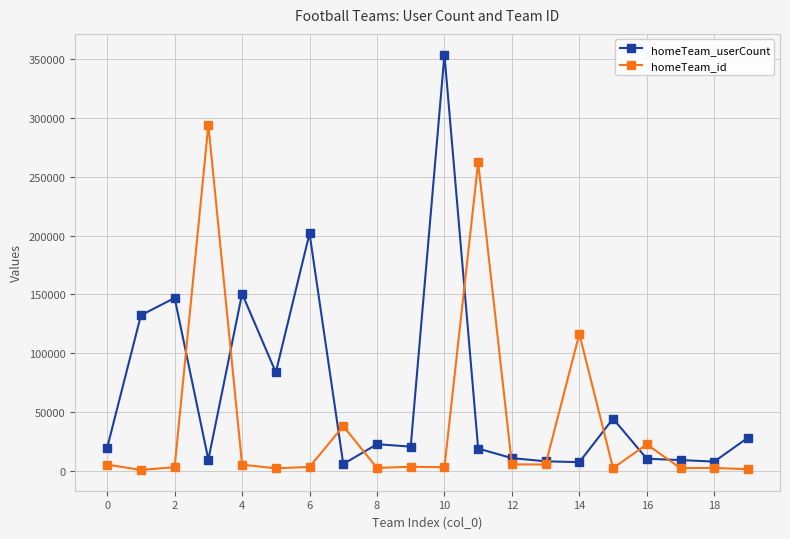

Which series has the largest range (max minus min)?

homeTeam_userCount